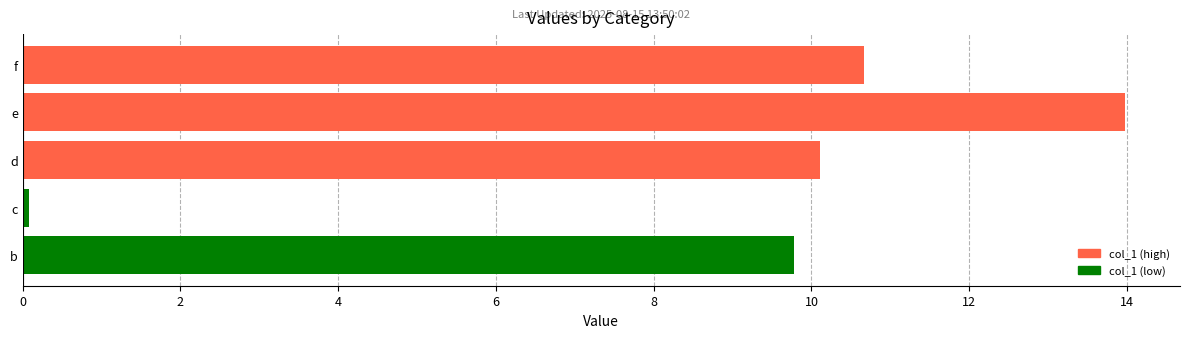

Rank the categories by value from lowest to highest.

c, b, d, f, e